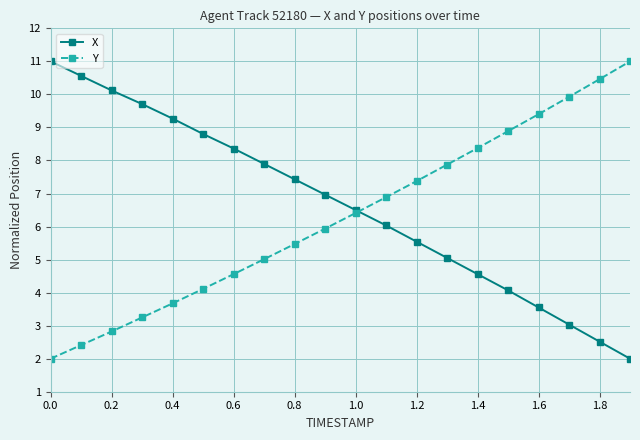

True or false: X and Y cross at least once.

True